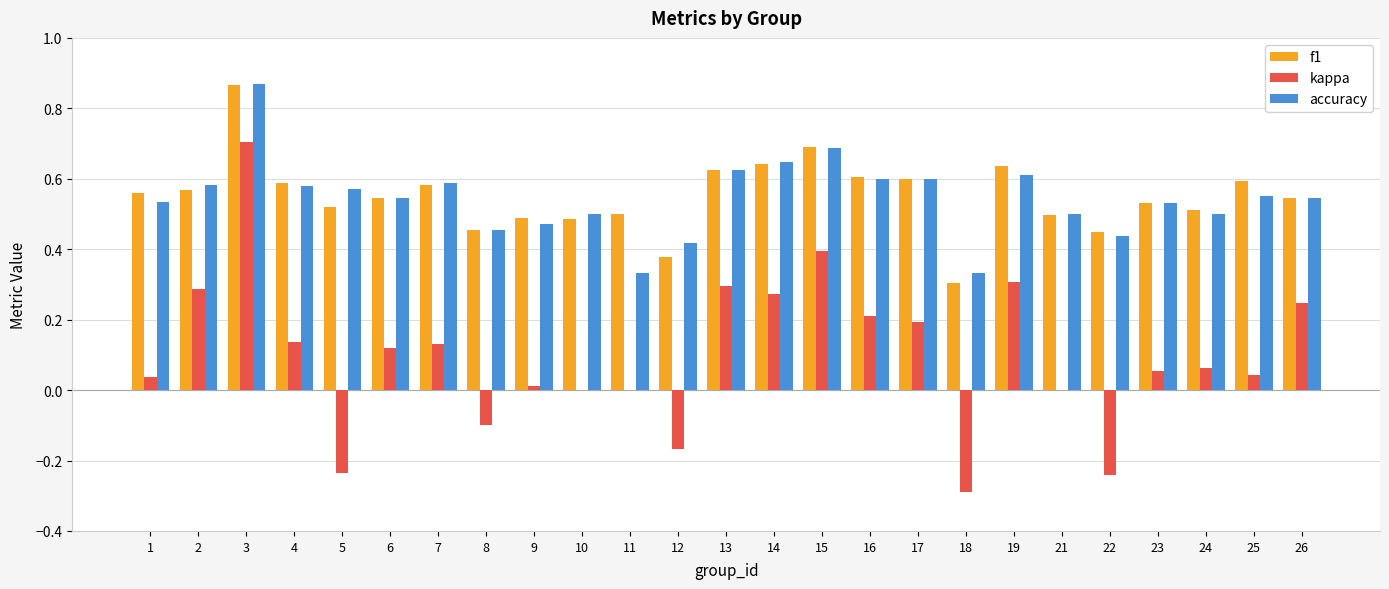

Is the value of accuracy at 18 greater than the value of f1 at 22?

No